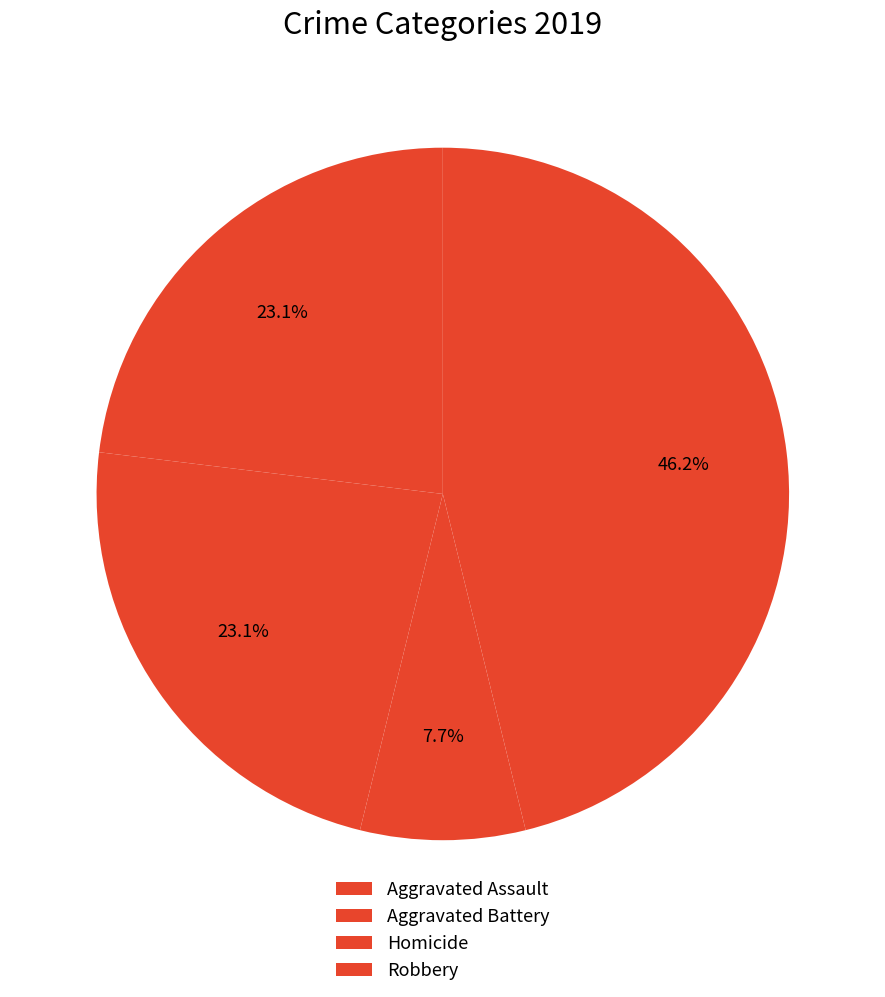

Which has a higher value, Aggravated Battery or Aggravated Assault?

Aggravated Battery